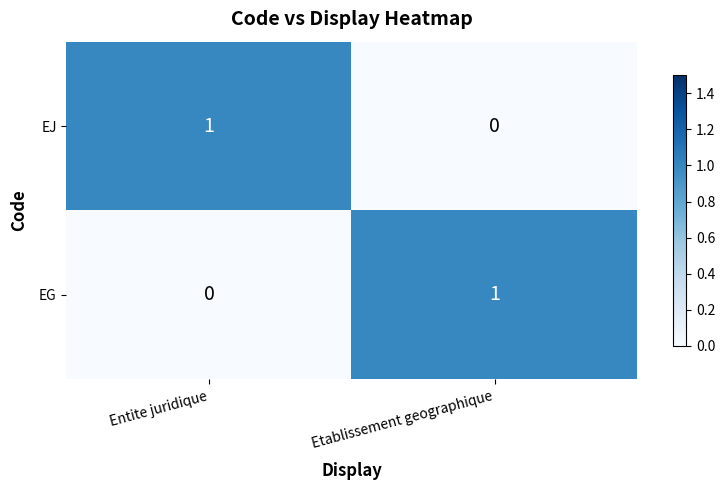

Reading left to right, extract all data points from this chart.

EJ: Entite juridique=1	Etablissement geographique=0
EG: Entite juridique=0	Etablissement geographique=1